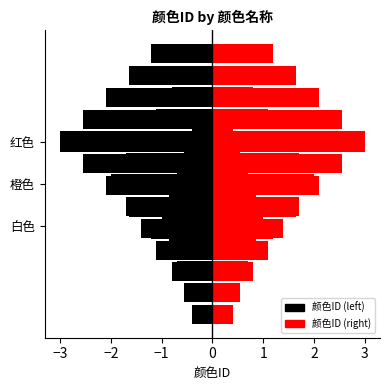

How many categories are shown in the chart?

3